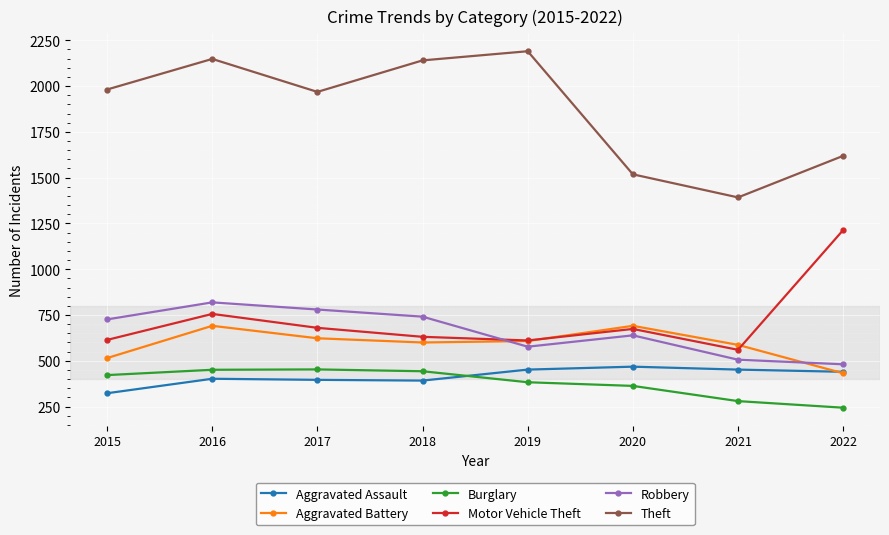

True or false: Robbery has more than 0 points higher than both neighbors.

True